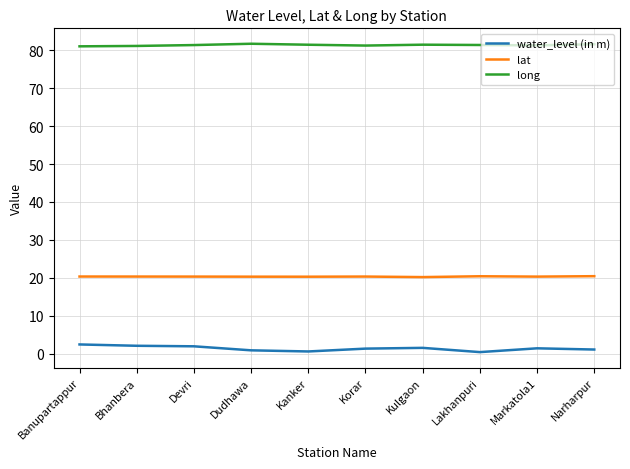

In water_level (in m), how many points are lower than both neighbors (excluding endpoints)?

2